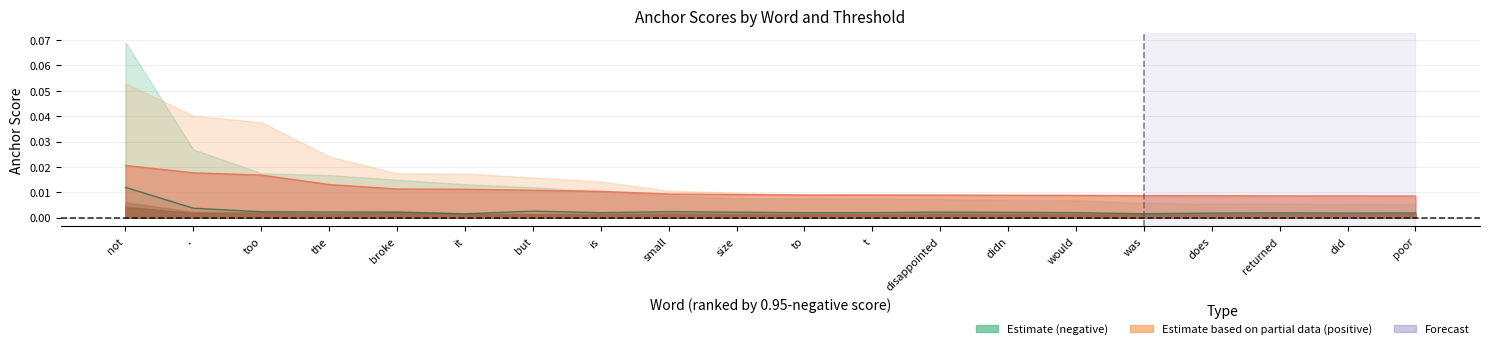

How many lines are shown in the chart?

2